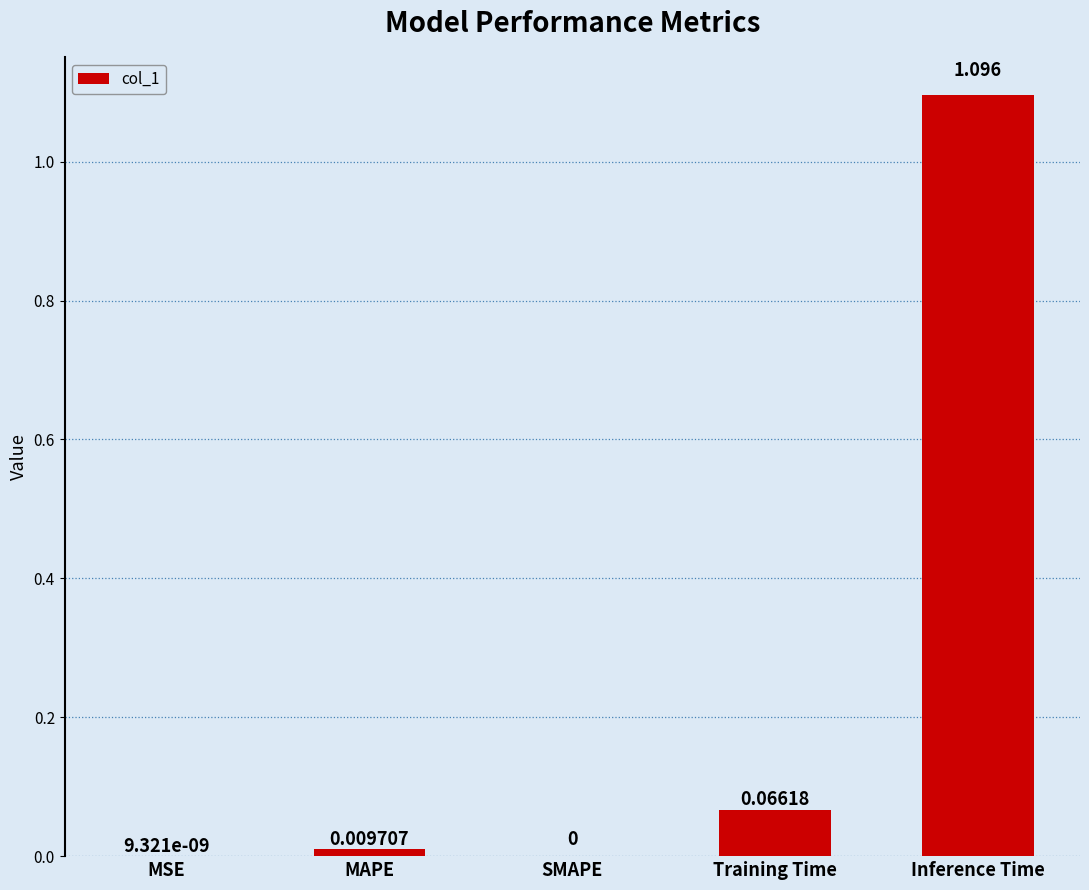

Which has a higher value, Inference Time or Training Time?

Inference Time